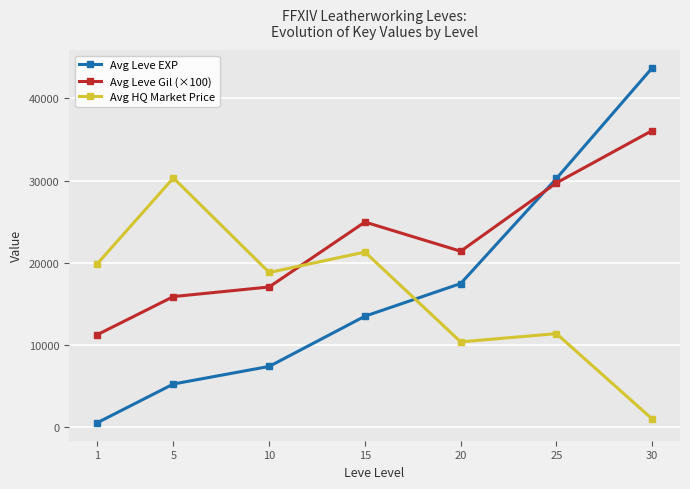

True or false: Avg Leve Gil (×100) has more than 2 interior local peaks.

False